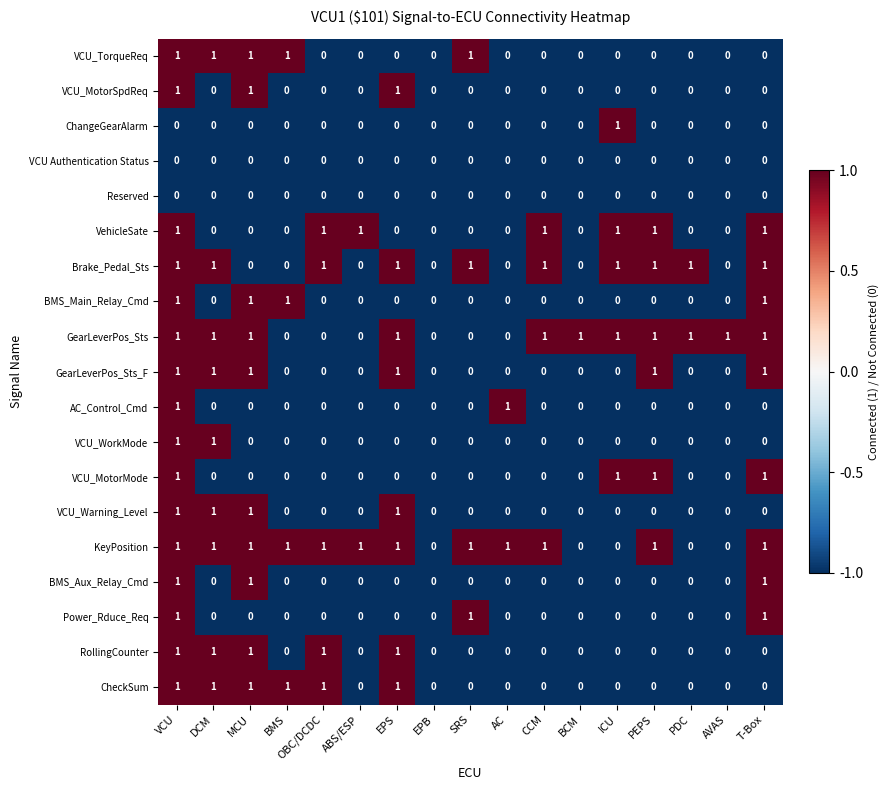

How many VCU_MotorMode values are between 0 and 1?

17